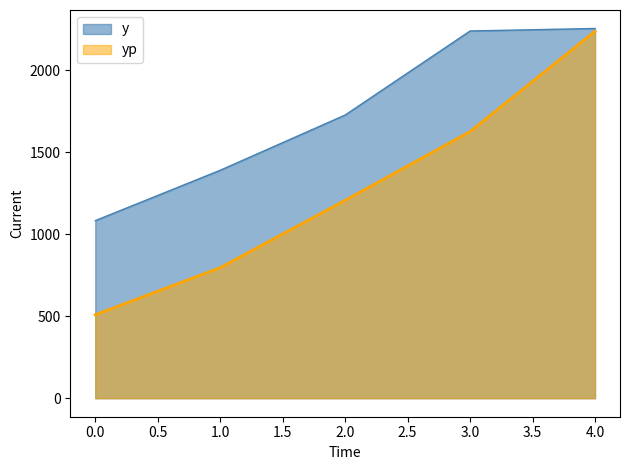

What is the value of the y point at the 2nd from the left?

1389.6